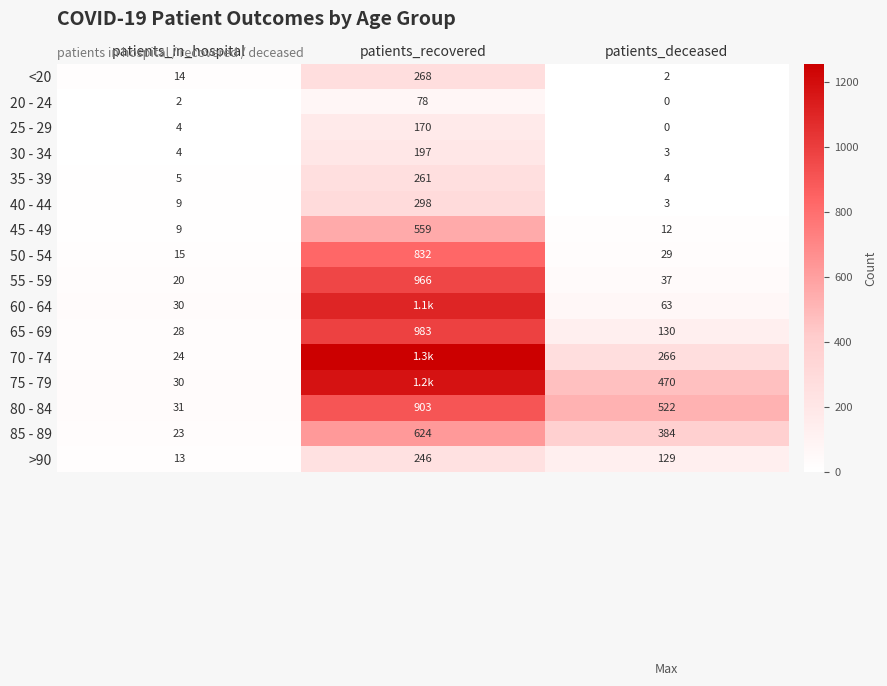

What is the maximum value shown in the chart?

1256